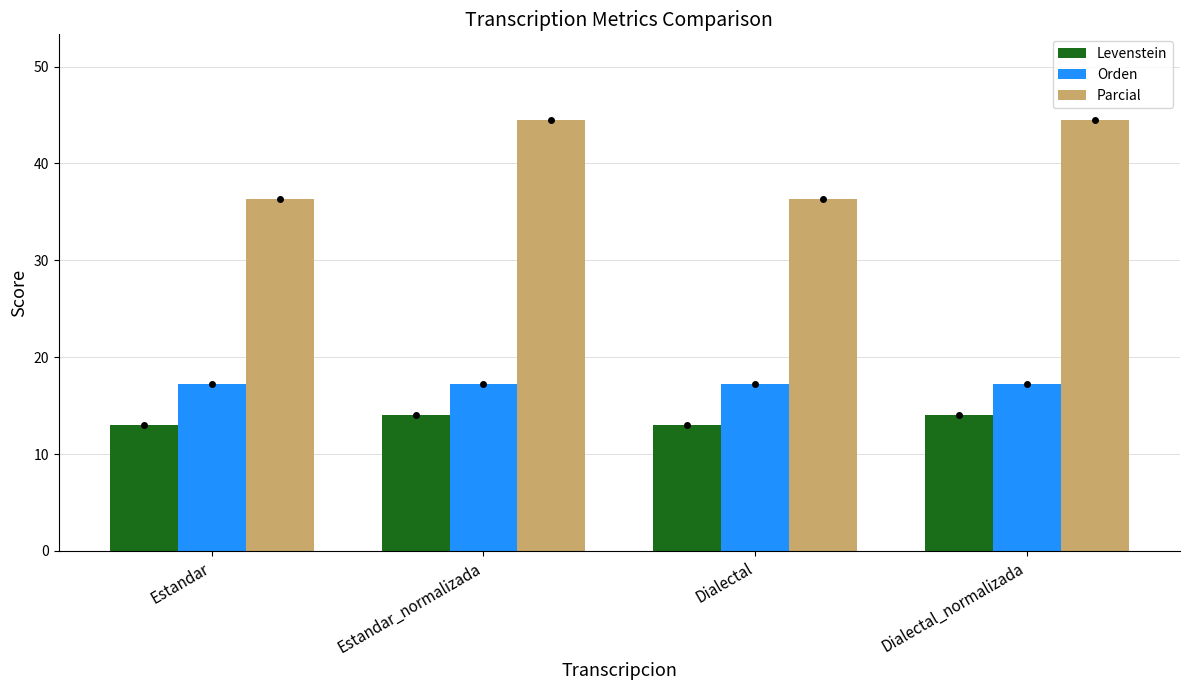

The Parcial series shows 23.7 at Dialectal_normalizada. True or false?

False